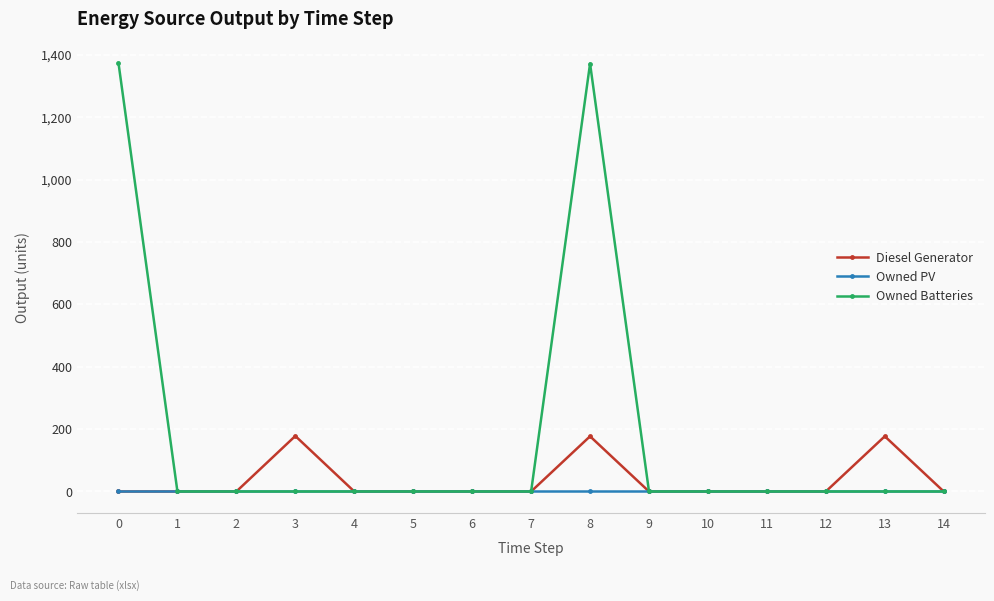

Which series has the largest range (max minus min)?

Owned Batteries